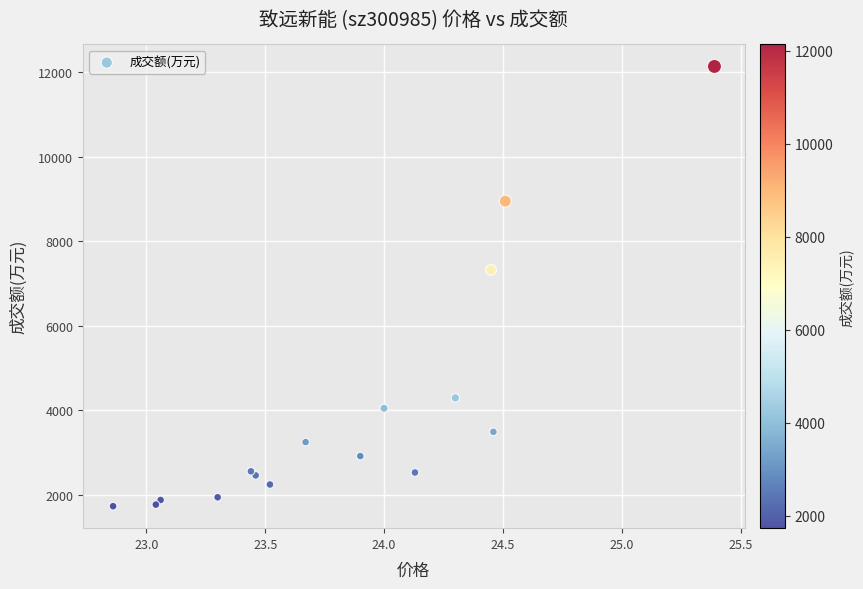

What Y value in the scatter plot is closest to 6929?

7318